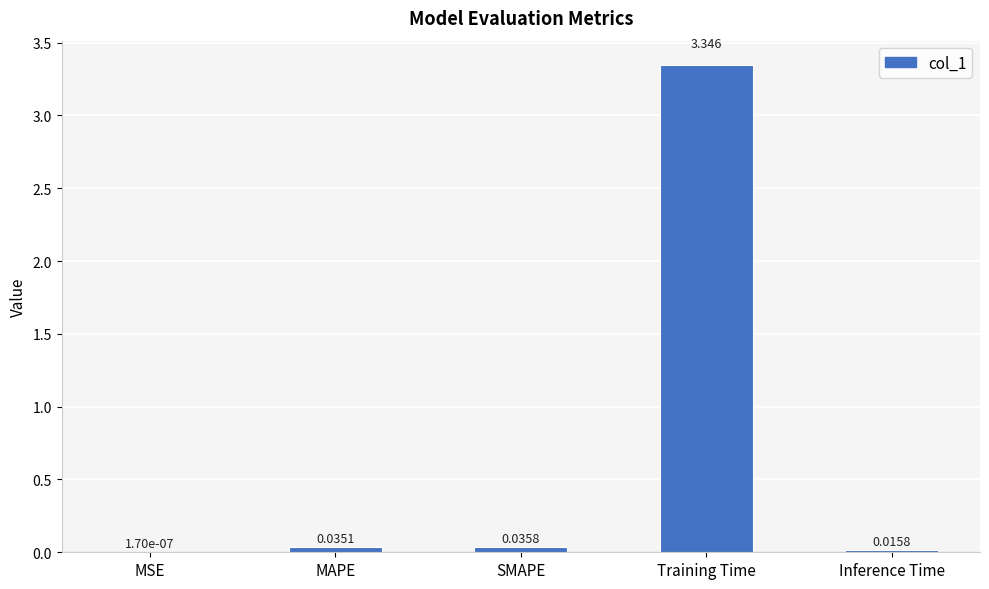

At which label is the value closest to 1?

SMAPE